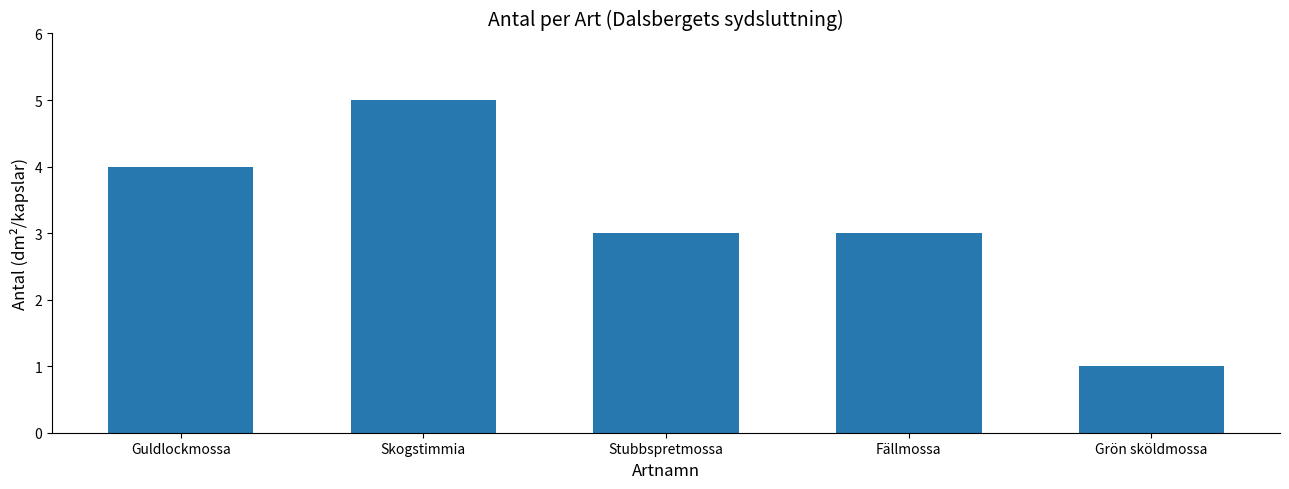

The value at Guldlockmossa is 7. True or false?

False